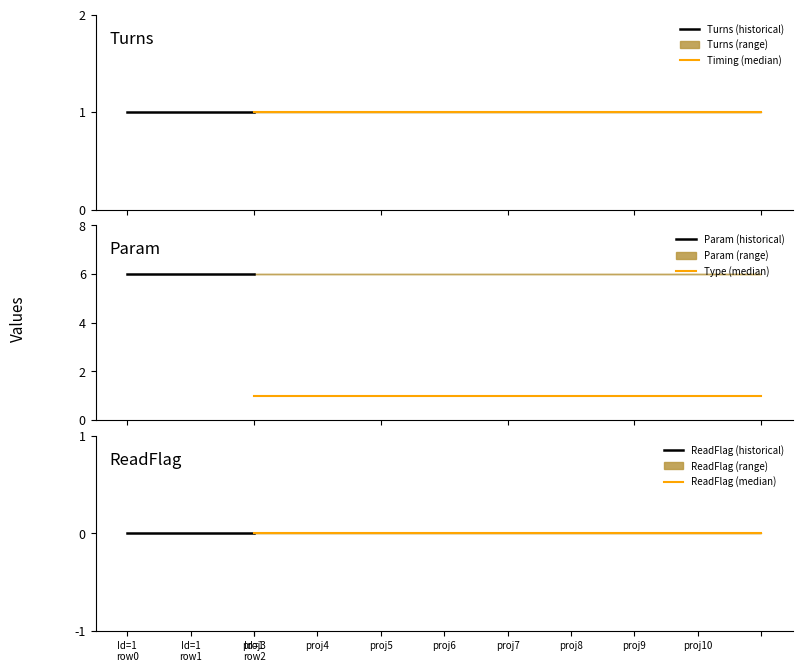

Which has a higher value, 1 or 1?

1